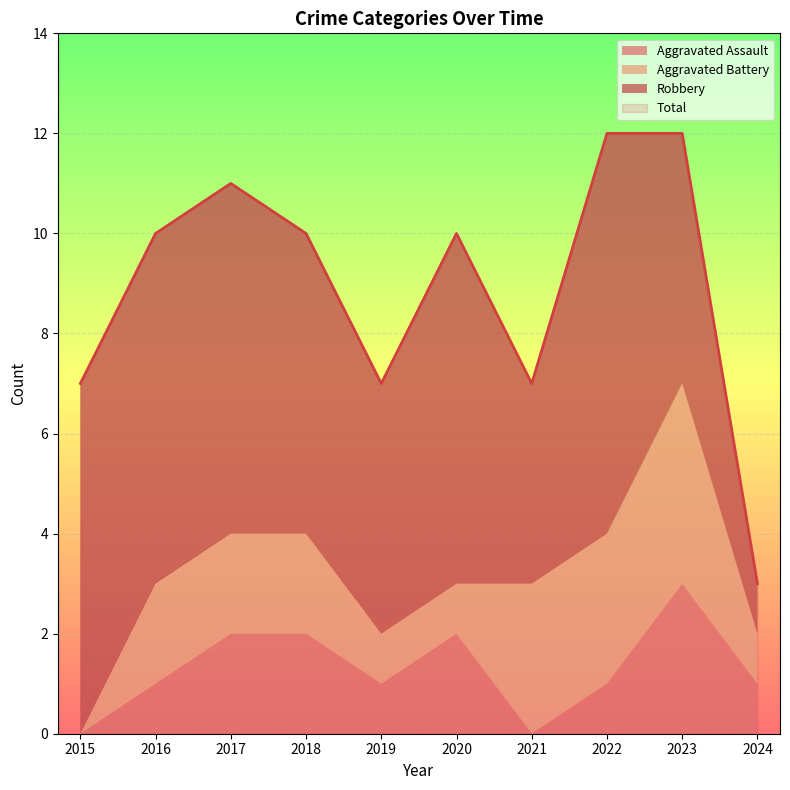

What value does the Robbery series have at 2024?

1